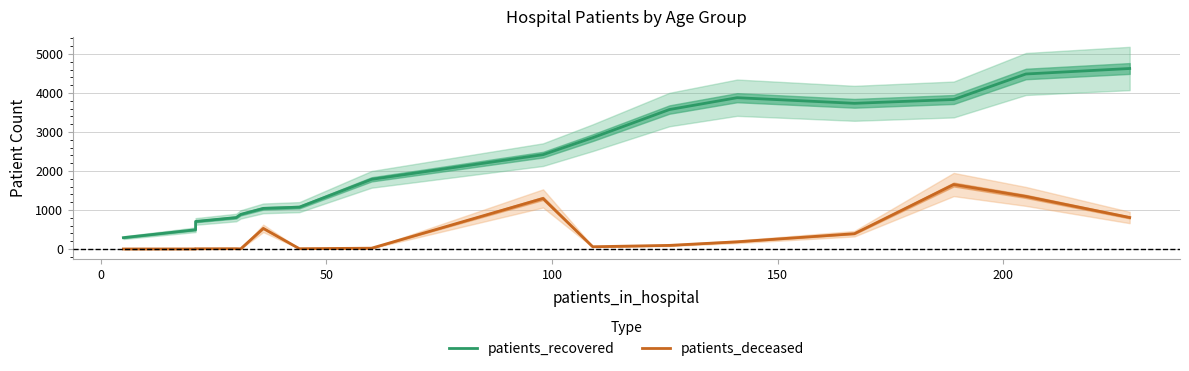

Reading left to right, transcribe all the data shown in this chart.

patients_recovered: 291	494	707	807	888	1042	1074	1787	2420	2855	3577	3881	3737	3835	4489	4630
patients_deceased: 1	2	6	8	4	529	8	21	1297	58	93	185	393	1654	1349	808